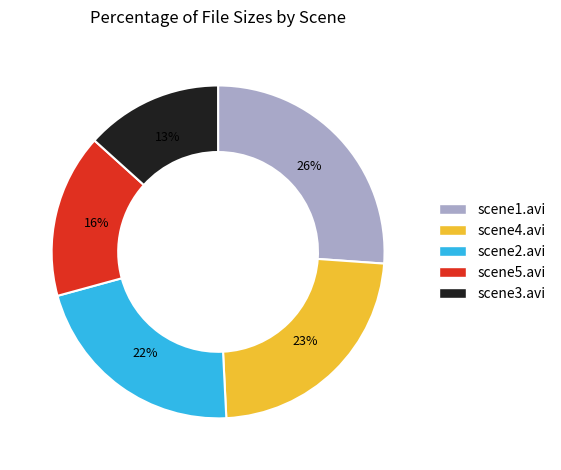

Which has a higher value, scene3.avi or scene4.avi?

scene4.avi